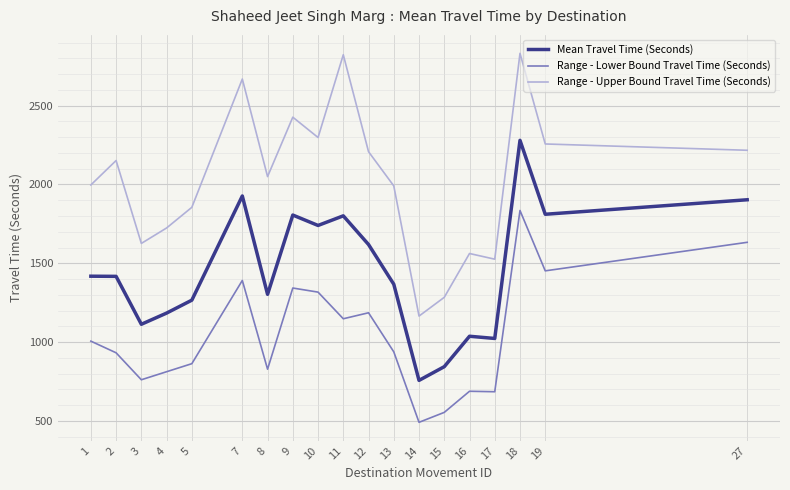

What is the difference between the maximum and minimum values in the Range - Upper Bound Travel Time (Seconds) series?

1667